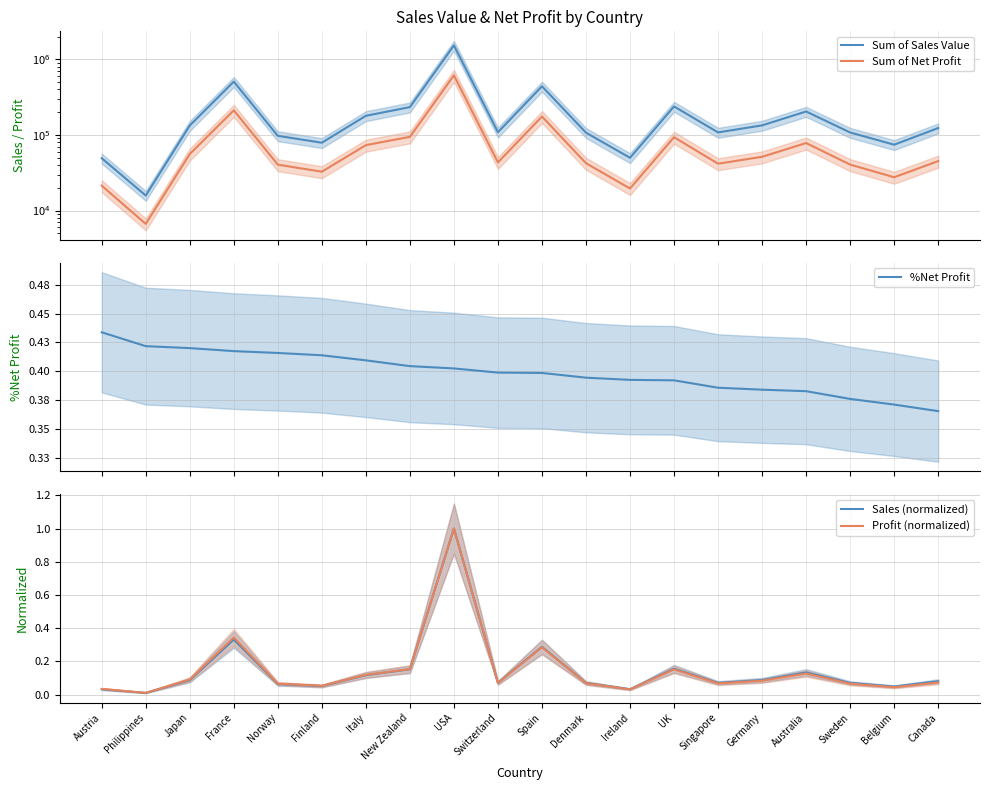

Which label corresponds to the smallest value in the chart?

Philippines